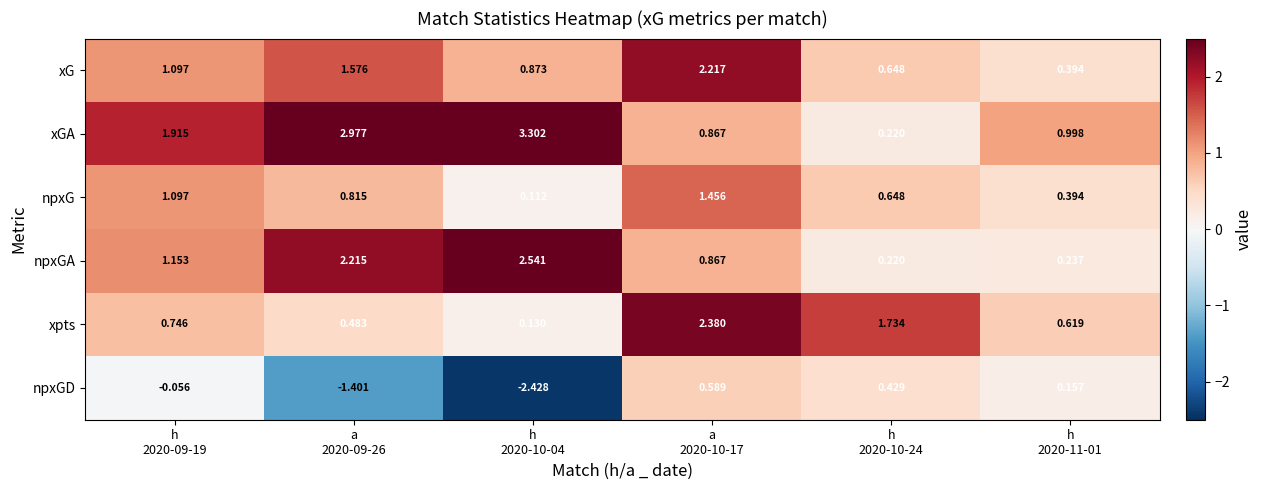

Count the number of categories in the chart.

6